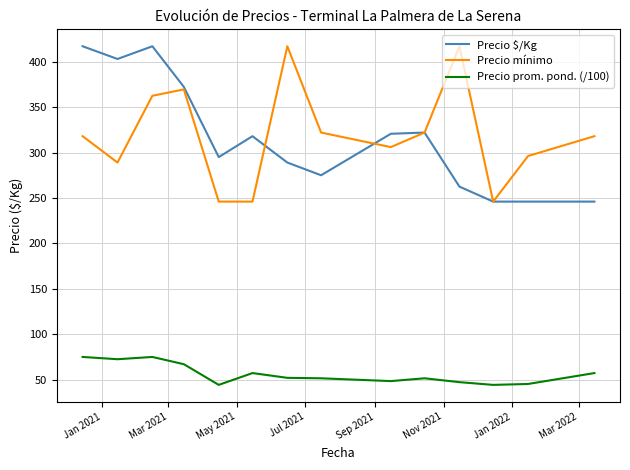

True or false: Precio $/Kg and Precio prom. pond. (/100) cross at least once.

False